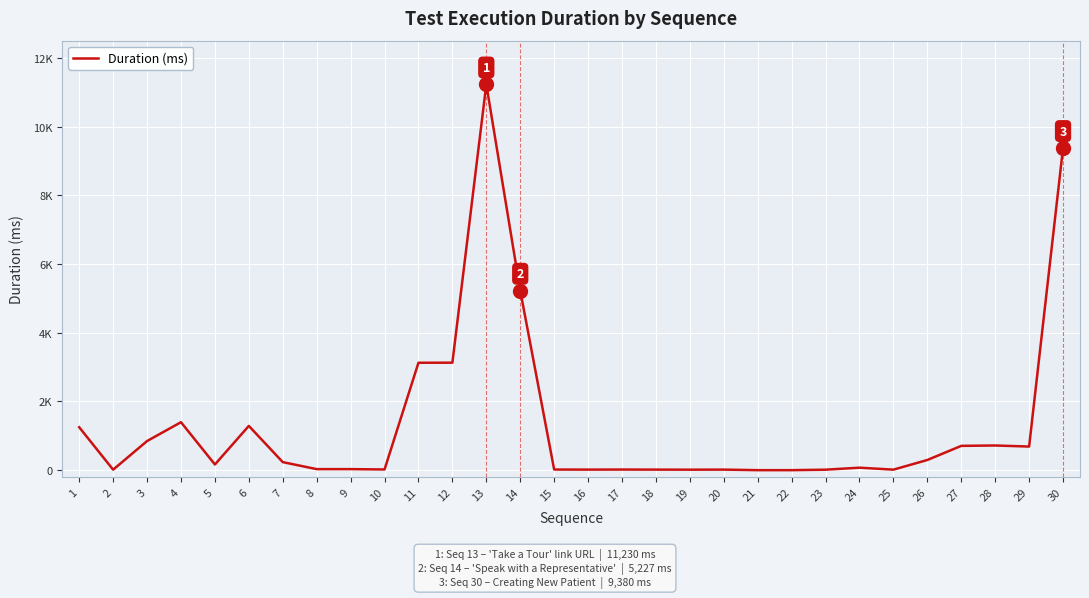

Does the chart have visible grid lines?

Yes